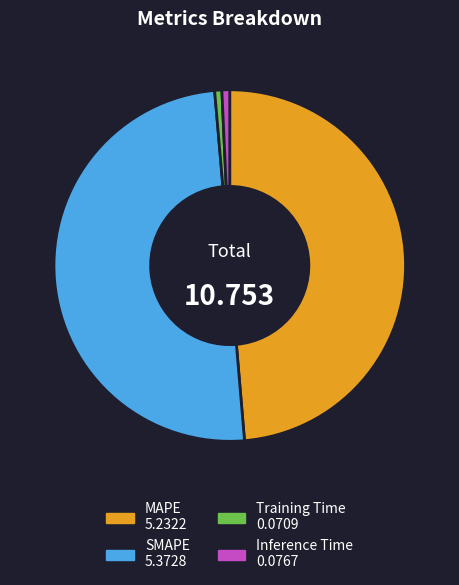

Which has a higher value, SMAPE or MAPE?

SMAPE